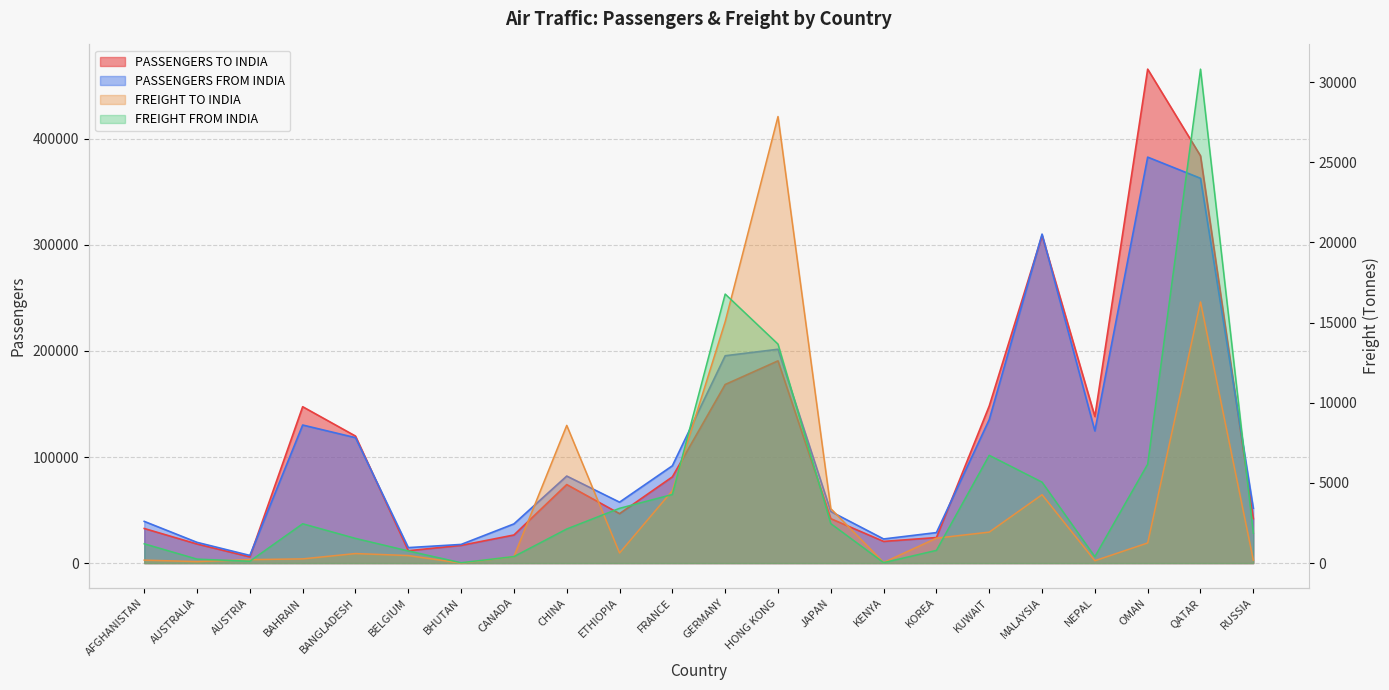

How many data points in PASSENGERS FROM INDIA are less than 82057?

11